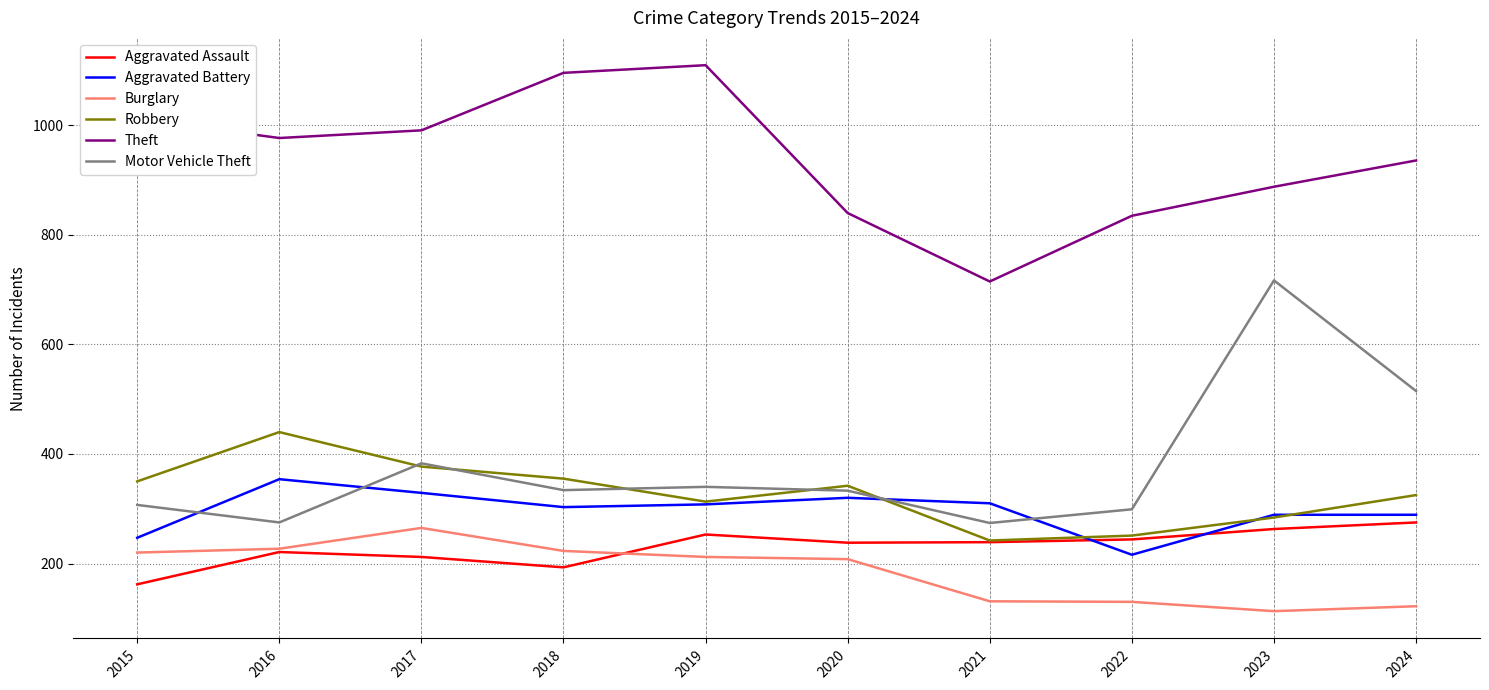

In Robbery, how many points are higher than both neighbors (excluding endpoints)?

2